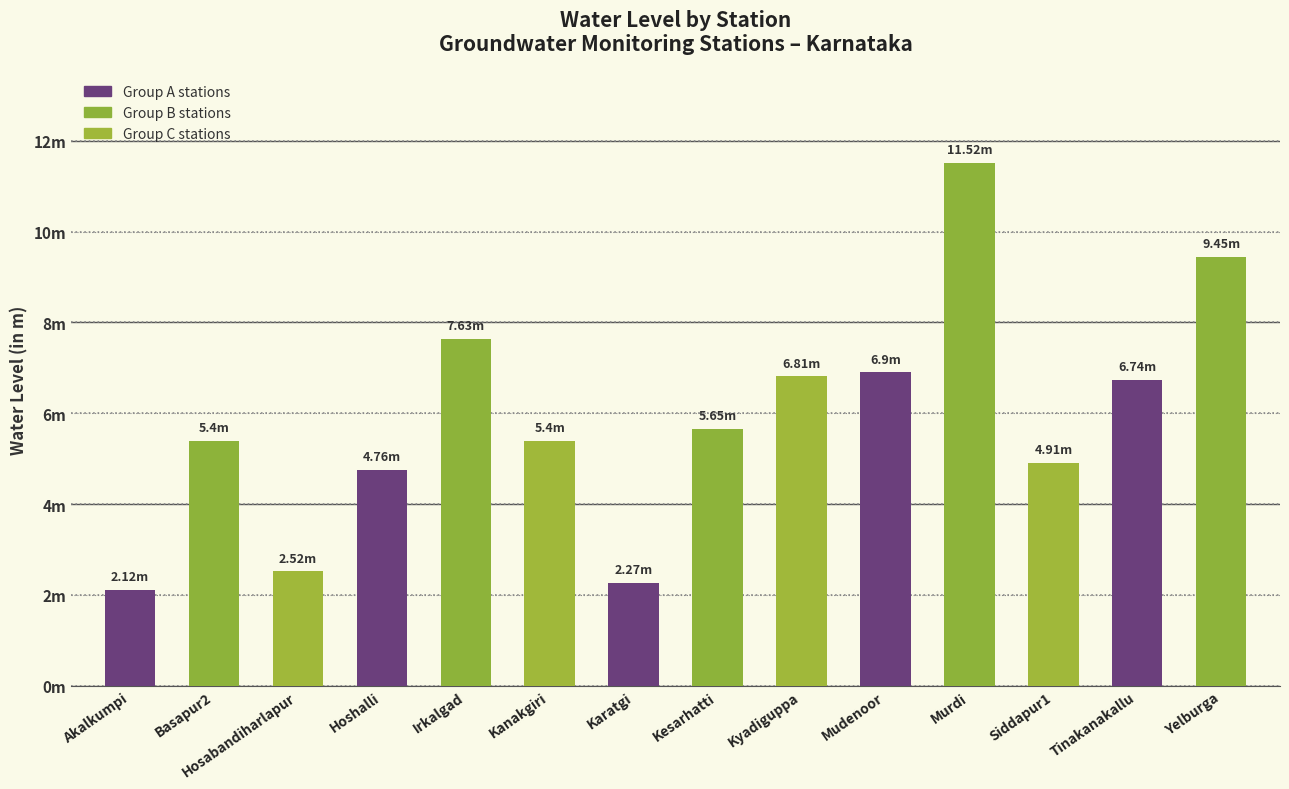

Does the chart contain any negative values?

No